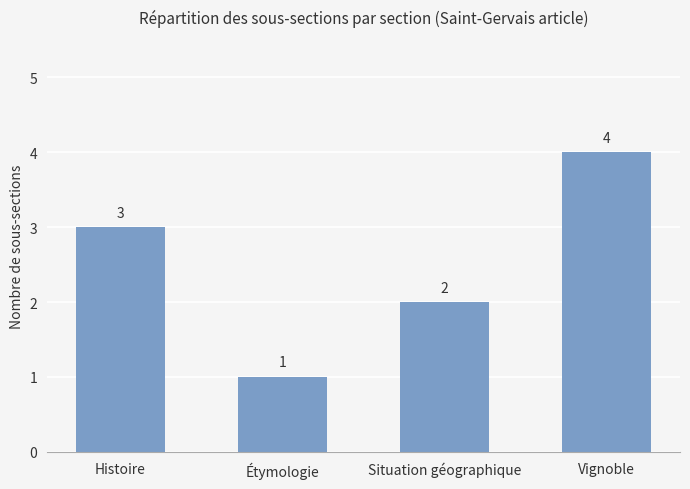

What is the label of the 2nd bar from the left?

Étymologie